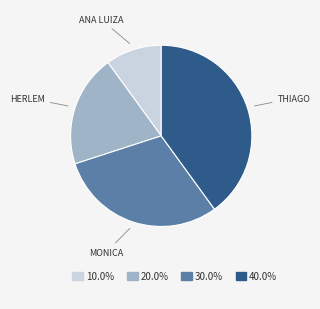

Do ANA LUIZA and MONICA together represent more than half of the pie?

No